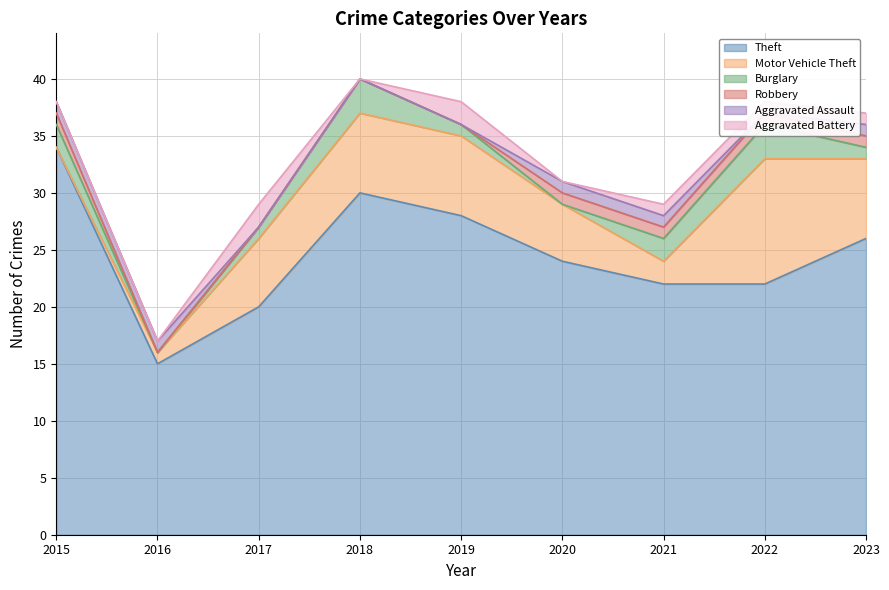

What is the difference between the maximum and minimum values in the Aggravated Battery series?

2